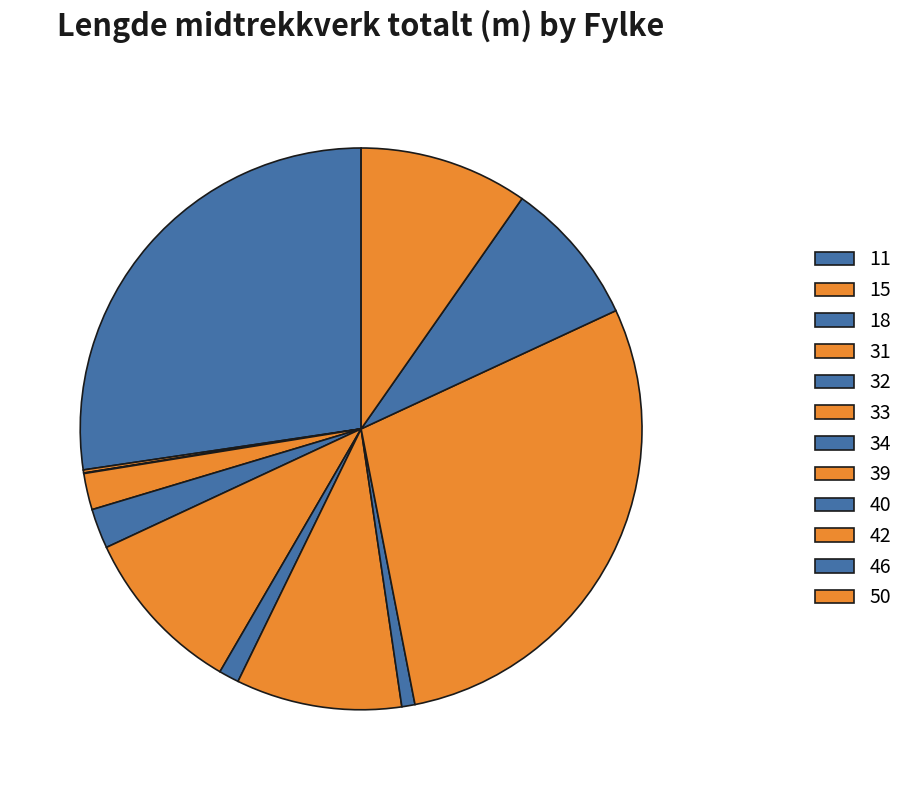

Is there any slice that represents more than half of the pie?

No